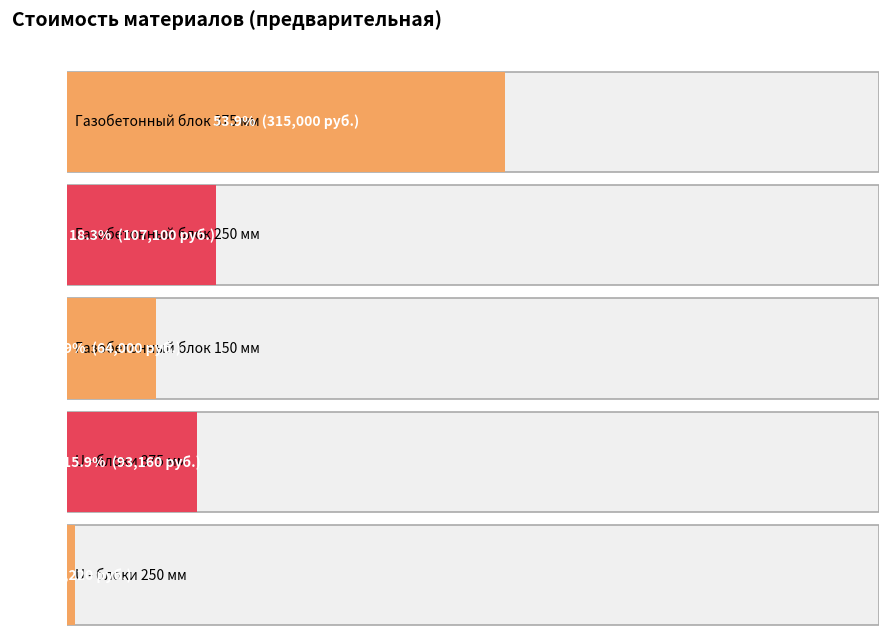

What is the greatest value displayed?

315000